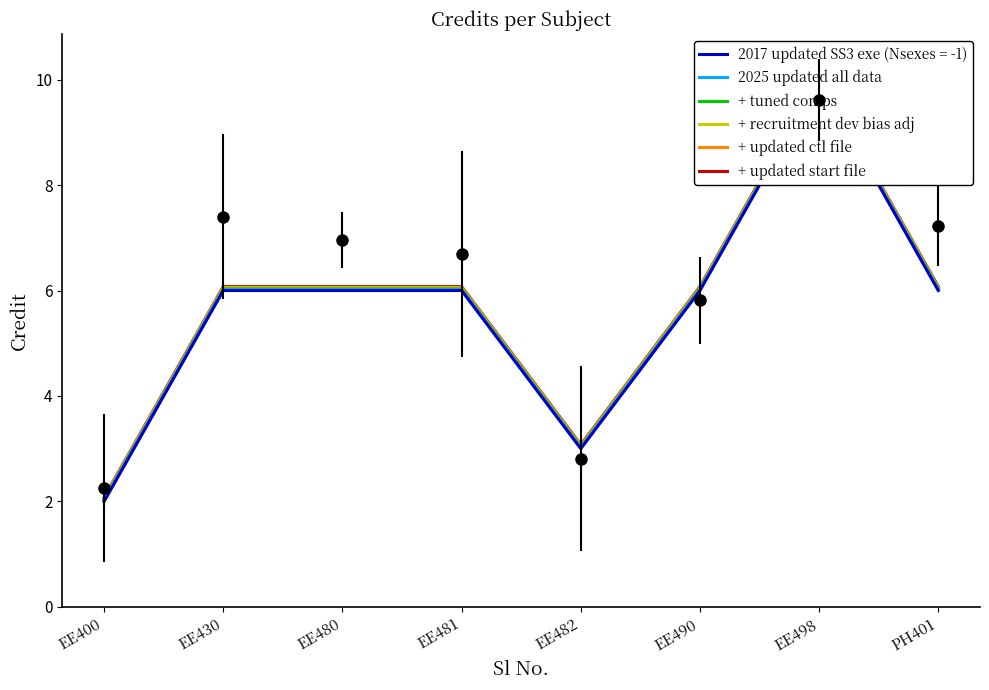

The + updated start file series shows 3.2 at EE400. True or false?

False